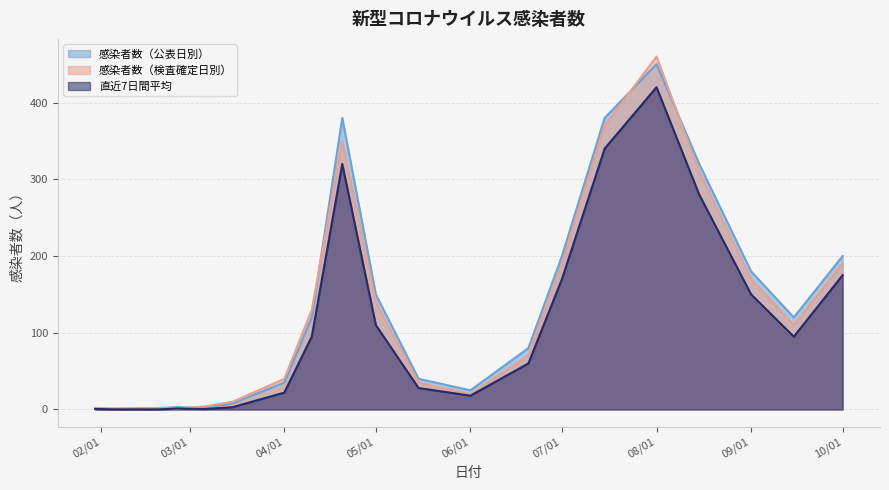

What is the maximum value for 感染者数（公表日別）?

450.0